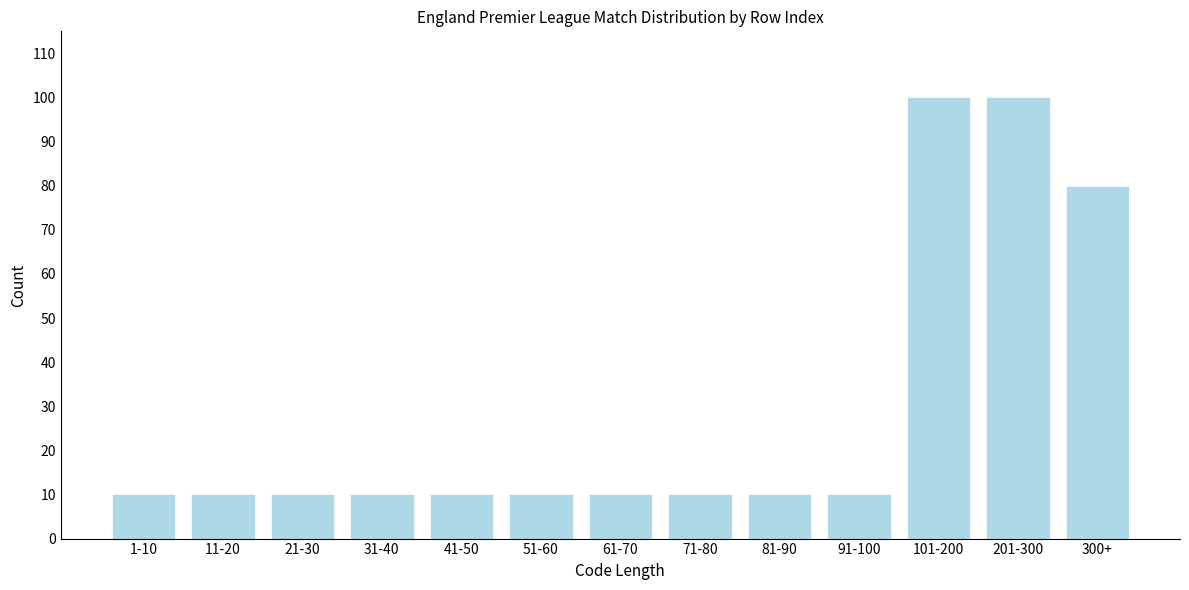

Reading left to right, transcribe all the data shown in this chart.

1-10=10	11-20=10	21-30=10	31-40=10	41-50=10	51-60=10	61-70=10	71-80=10	81-90=10	91-100=10	101-200=100	201-300=100	300+=80